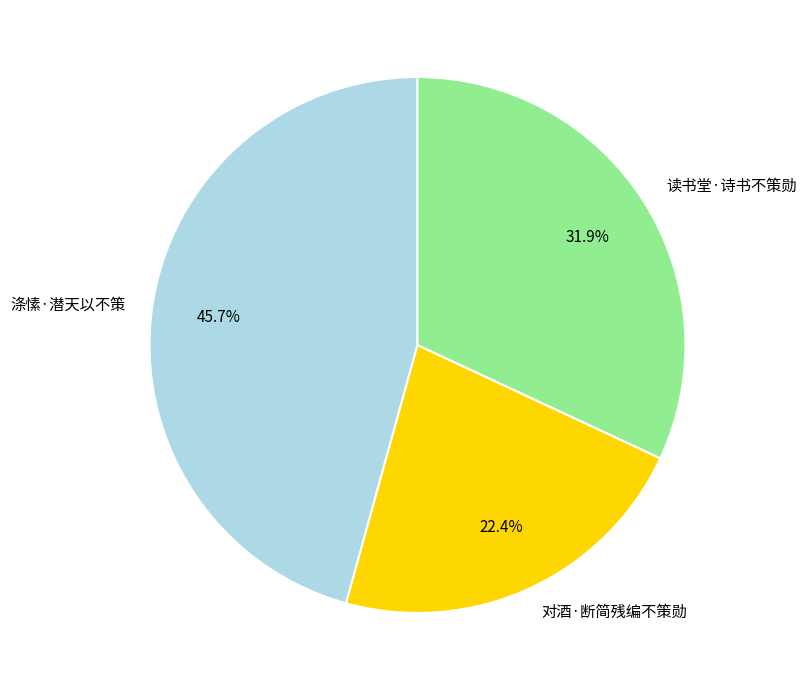

Which category has the smallest portion of the pie?

对酒·断简残编不策勋